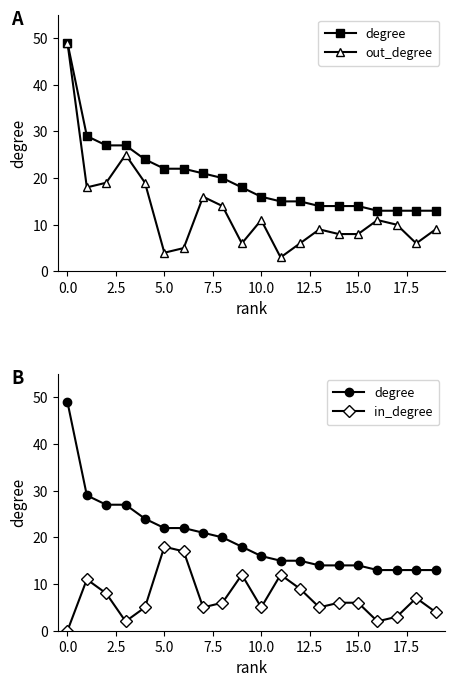

At how many categories does at least one series exceed 7?

20